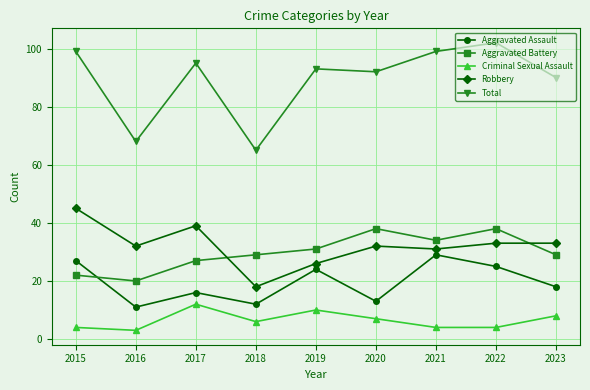

Where is Total nearest to the value 83?

2023